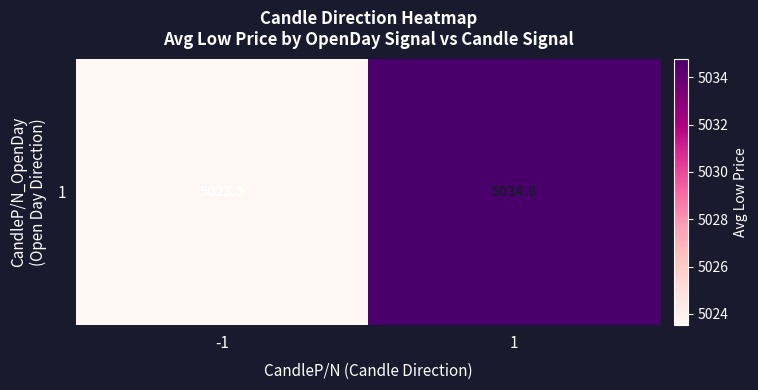

The value at -1 is 5023.5. True or false?

True